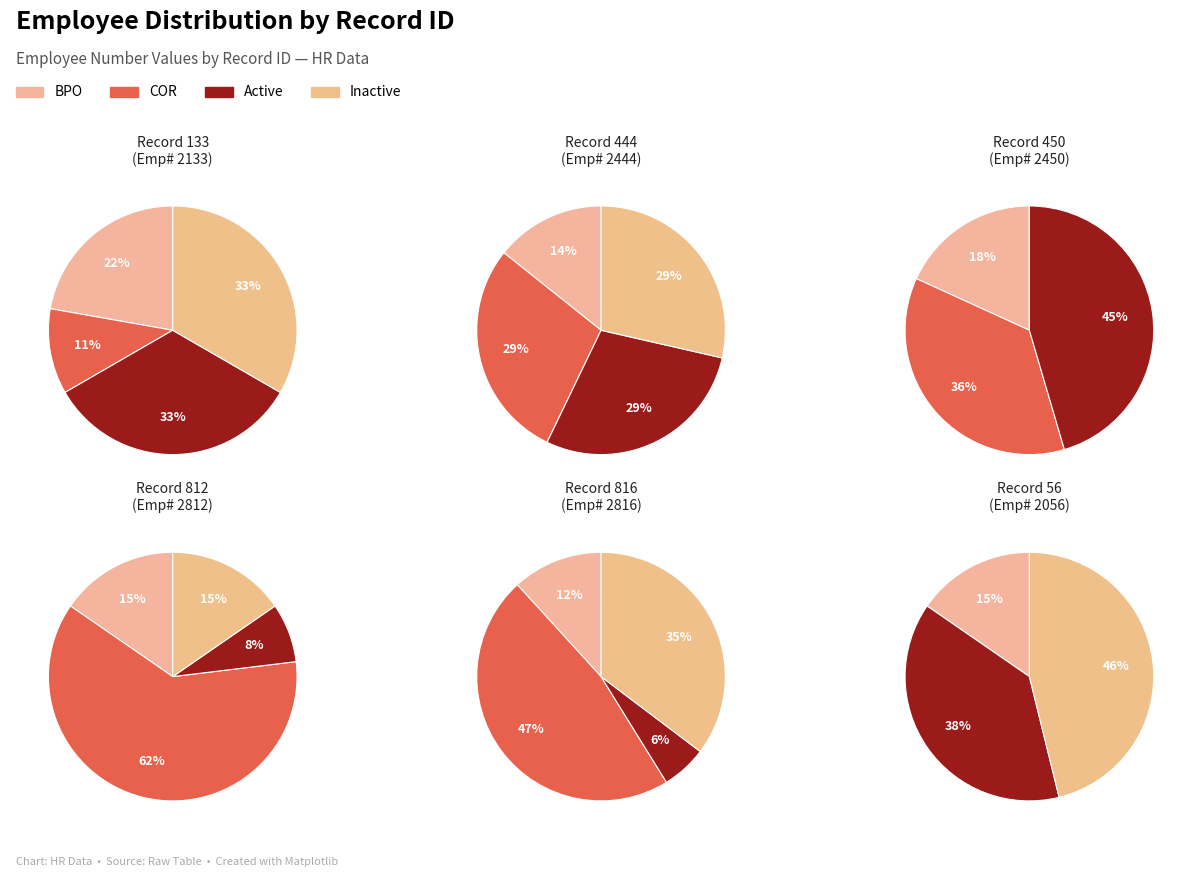

True or false: 1 accounts for 44% of the total.

False